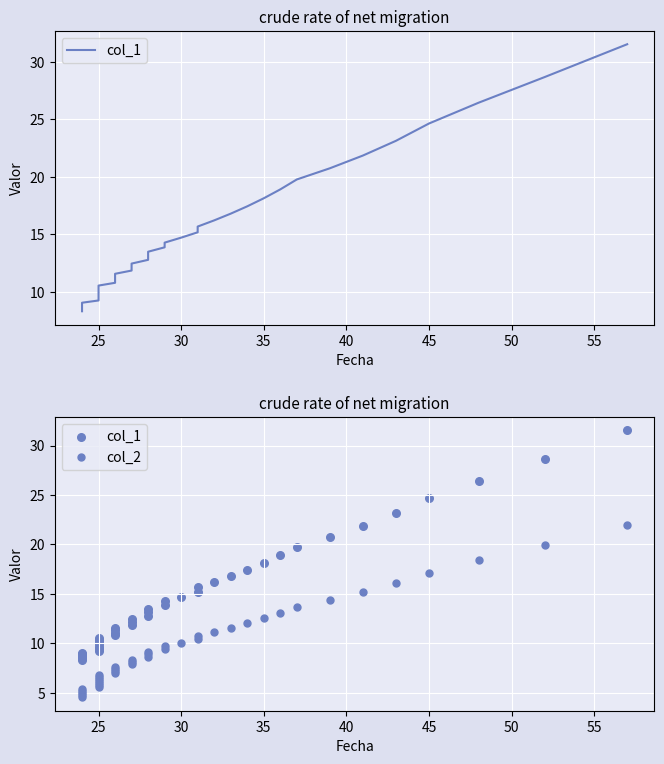

What are all the series names shown in the legend?

col_1, col_2